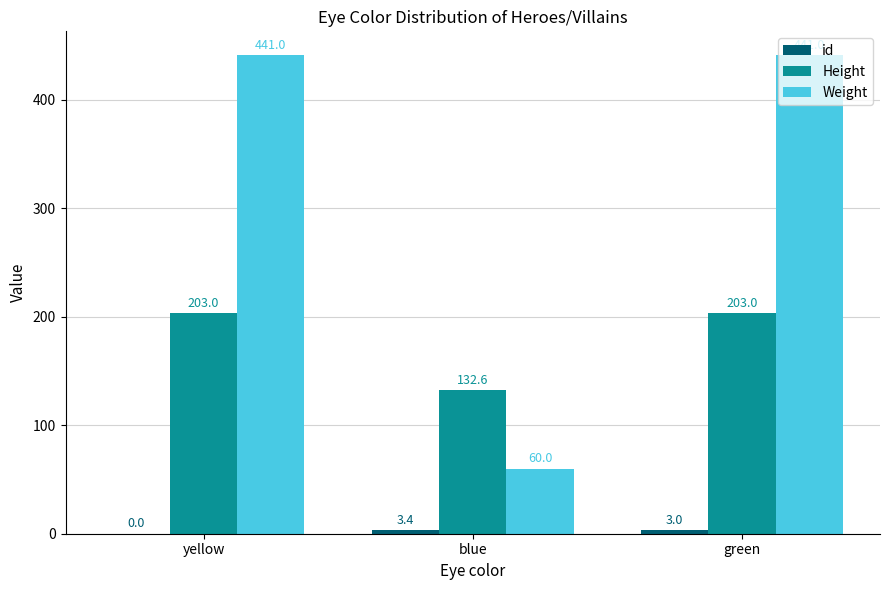

True or false: Height has a value of 203.0 at green.

True